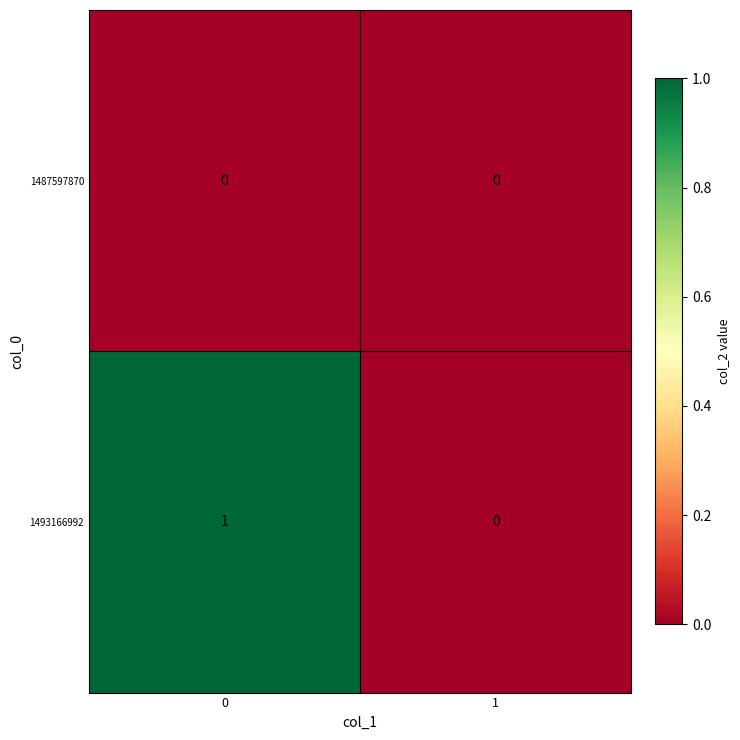

Count the number of data series in this chart.

2